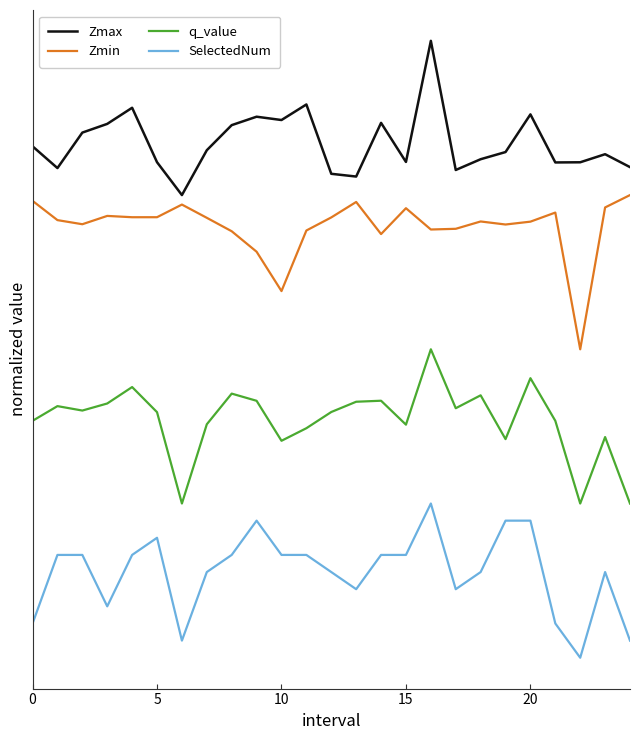

What is the label of the 13th point from the left?

12